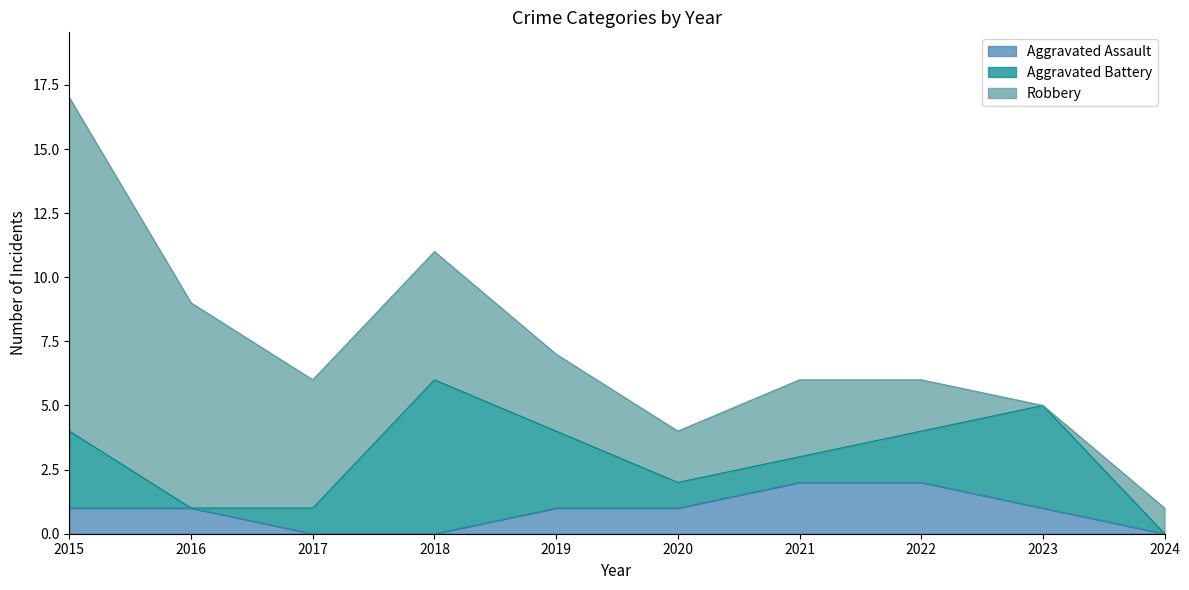

What is the average value of the Aggravated Assault series?

1